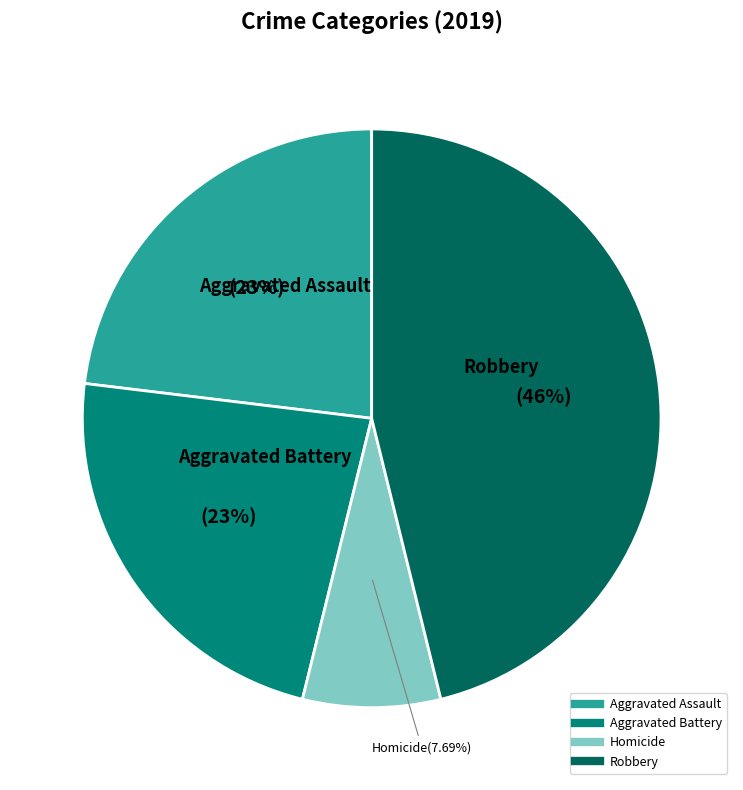

Does any single category account for the majority?

No